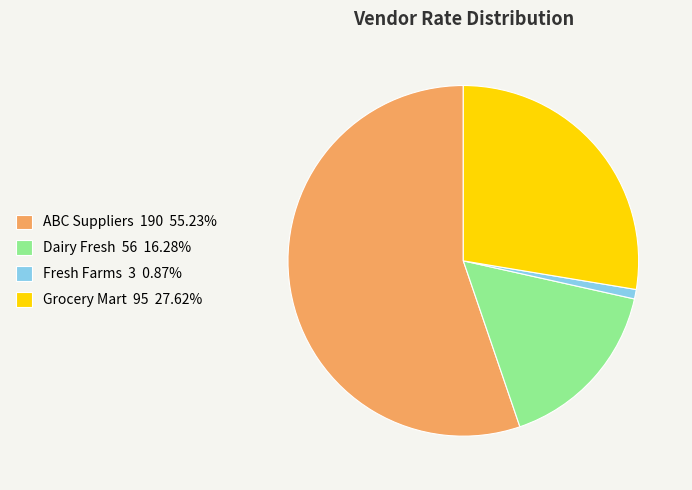

Which category has the smallest portion of the pie?

Fresh Farms